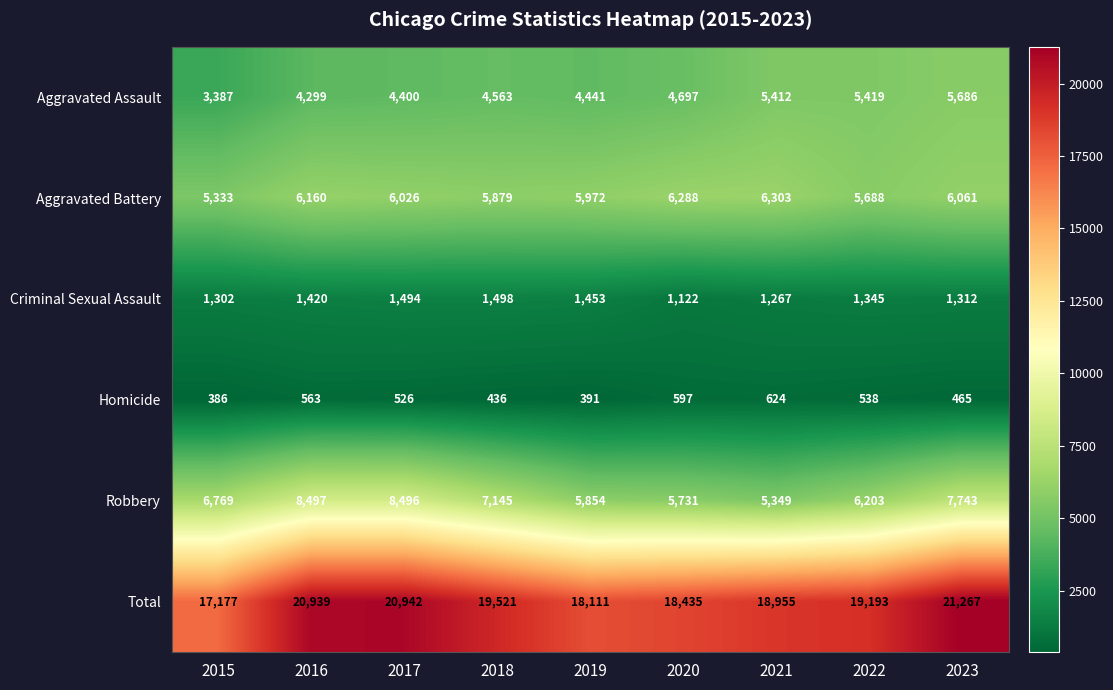

At how many categories does at least one series exceed 18903?

6